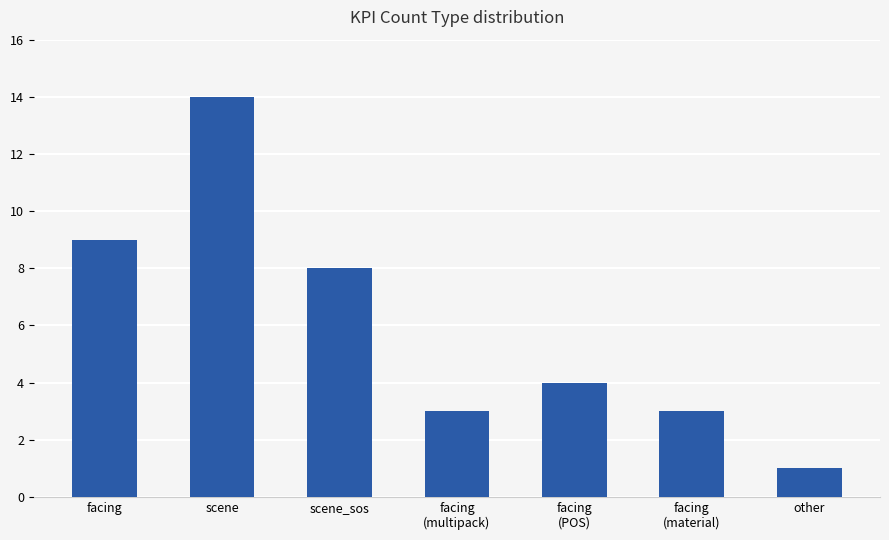

What is the minimum value shown in the chart?

1